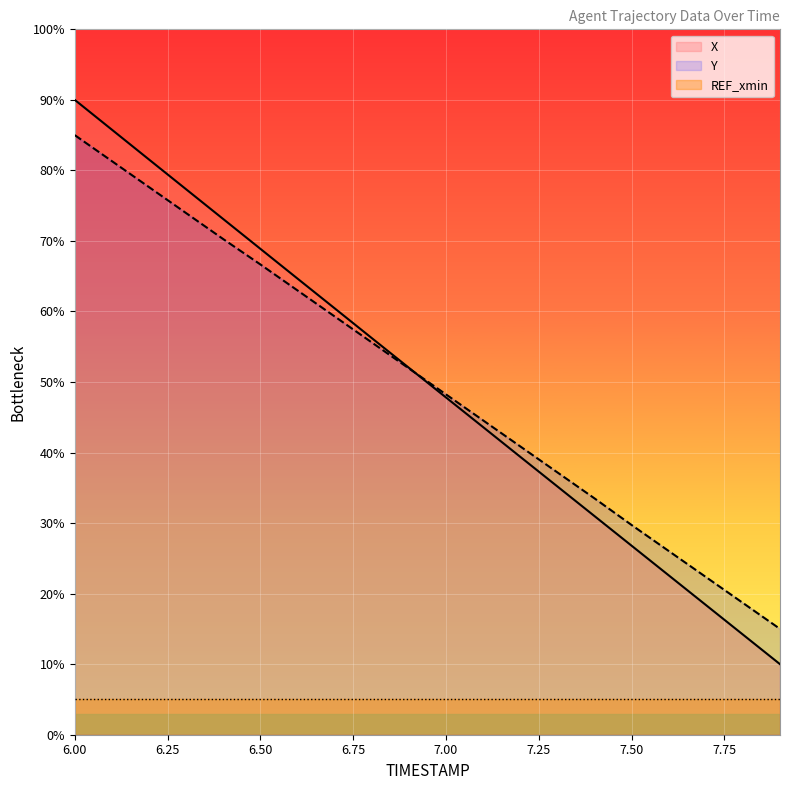

What is the label of the 20th point from the right?

6.0